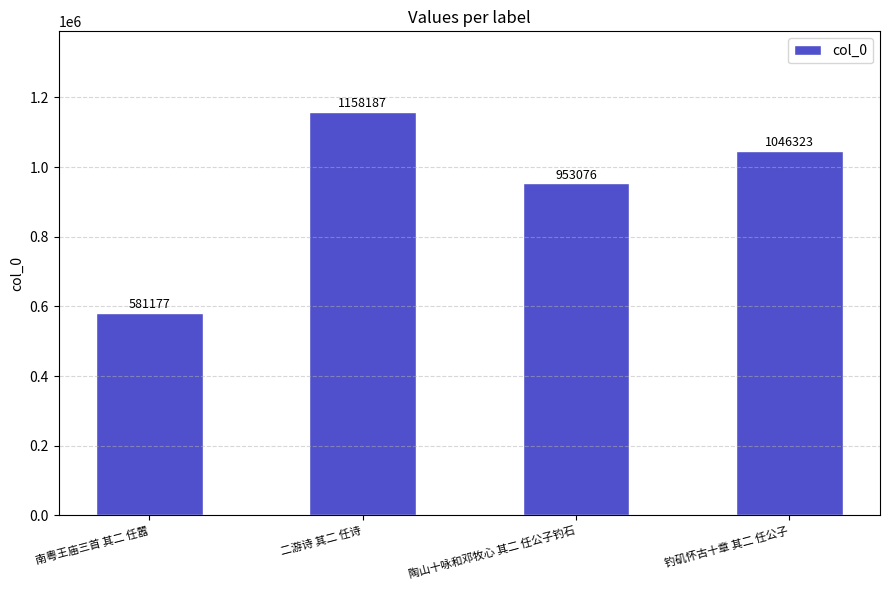

Where is the data nearest to the value 869682?

陶山十咏和邓牧心 其二 任公子钓石